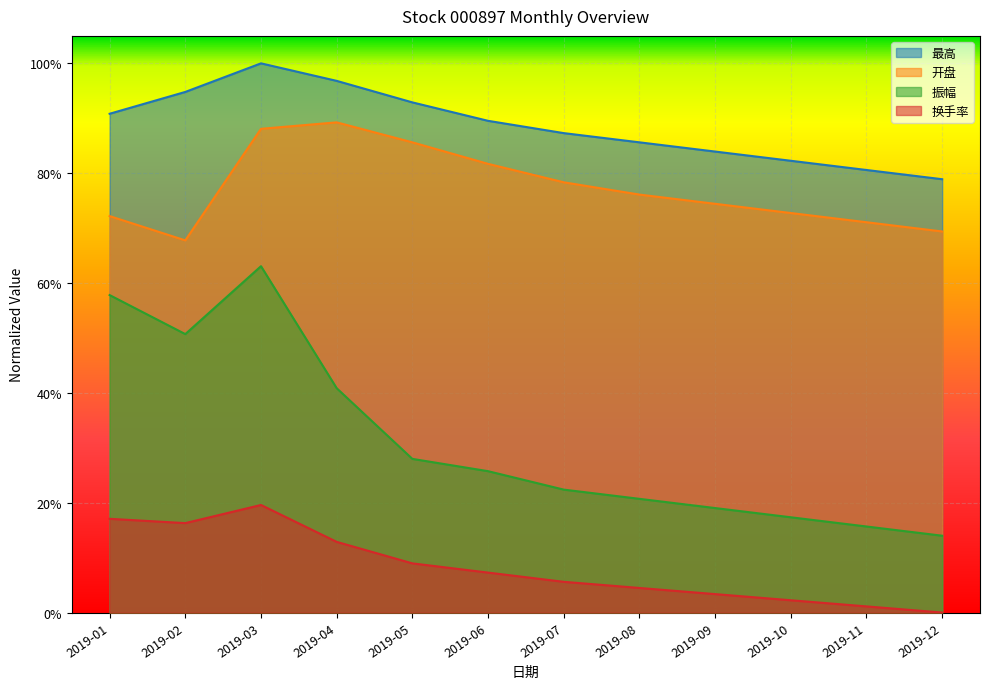

What is the lowest value of the 振幅 series?

0.1